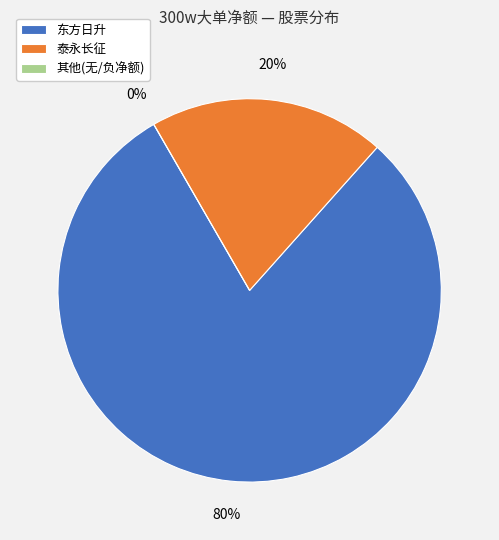

True or false: 东方日升 accounts for 70% of the total.

False